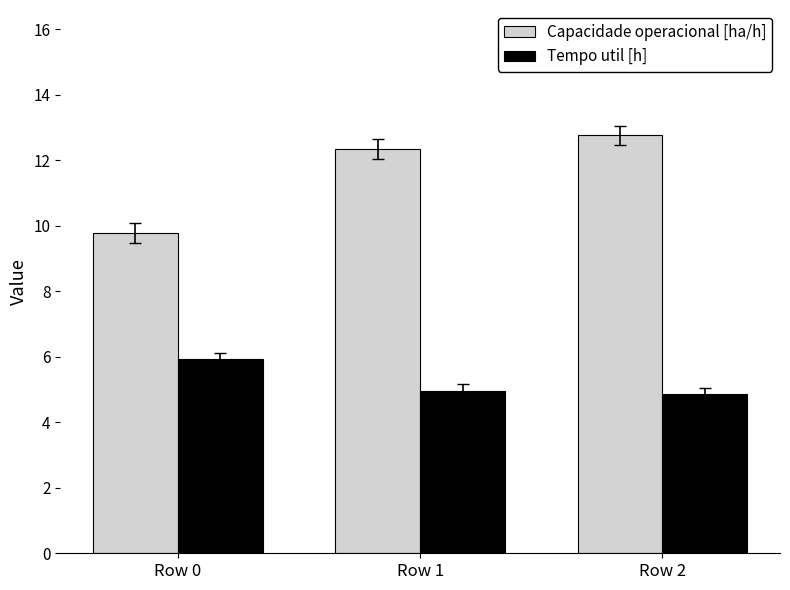

How many groups of bars are there?

3